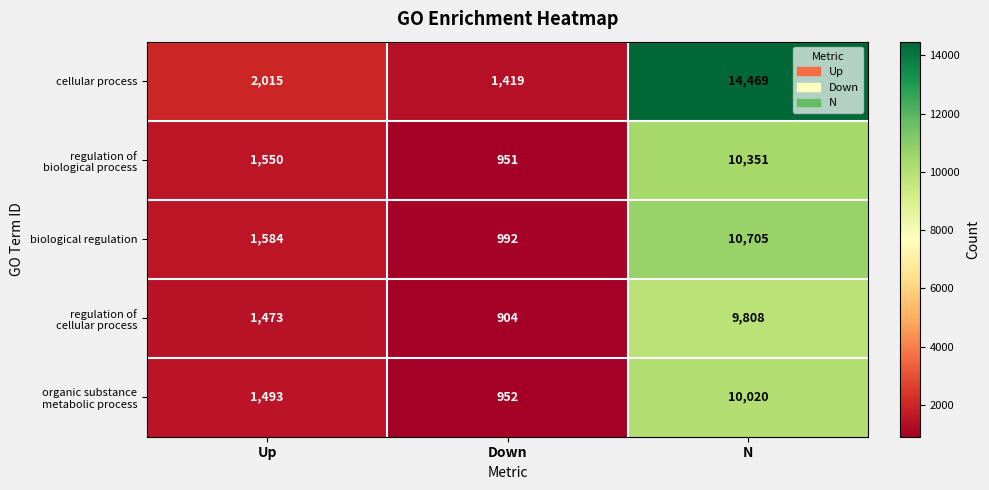

Which label corresponds to the smallest value in the chart?

Down